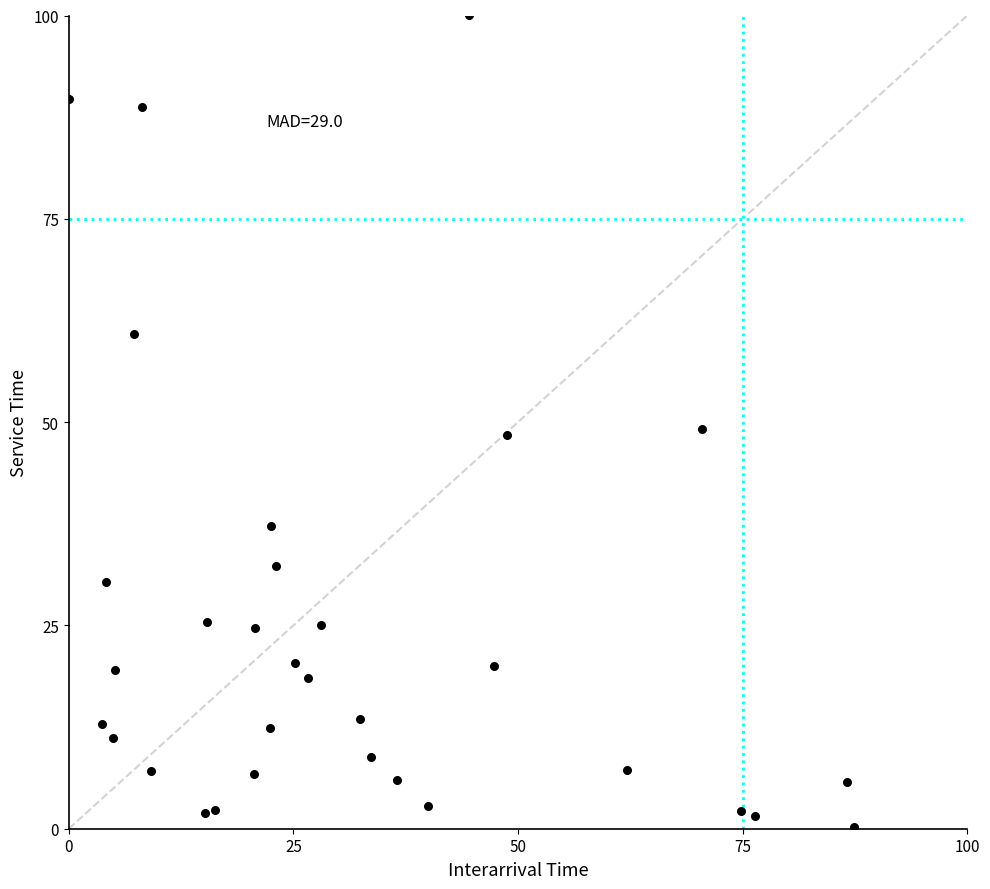

What is the range of Y values (max minus min)?

99.8